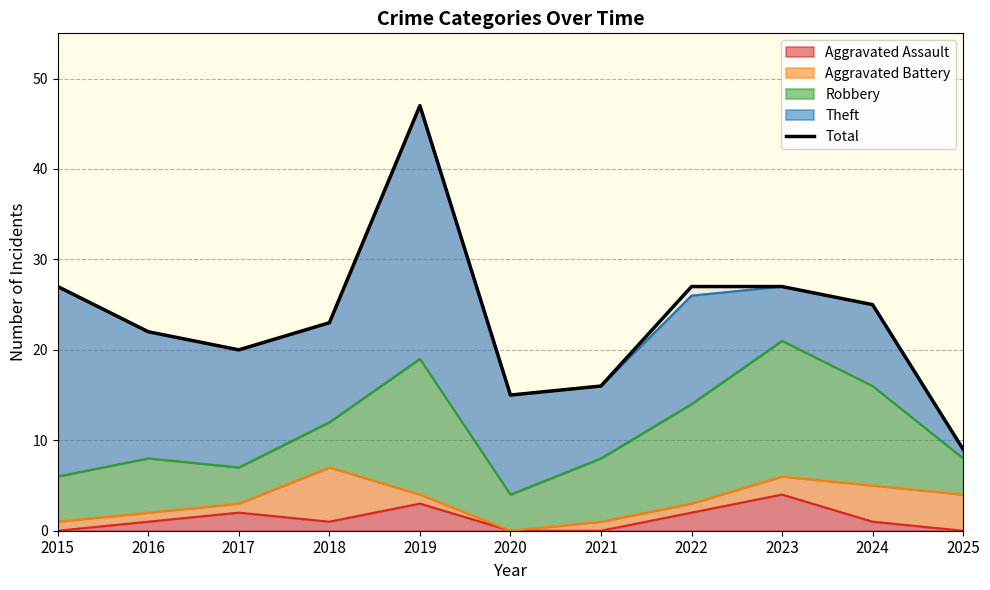

What is the difference between the second highest and minimum values?

18